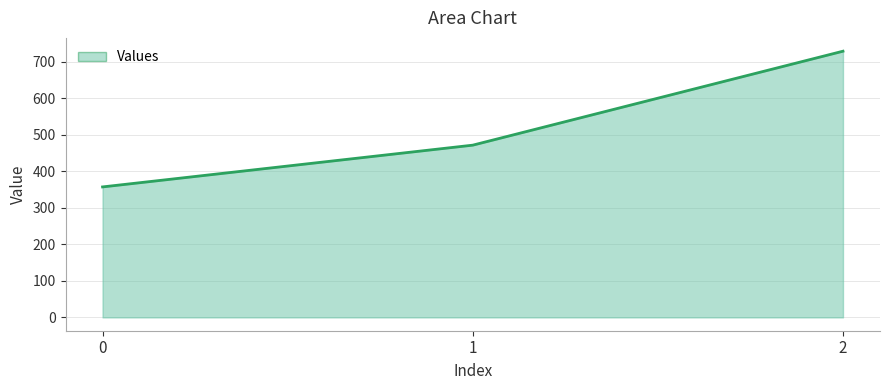

The chart shows a value of 728.6 at 2. True or false?

True